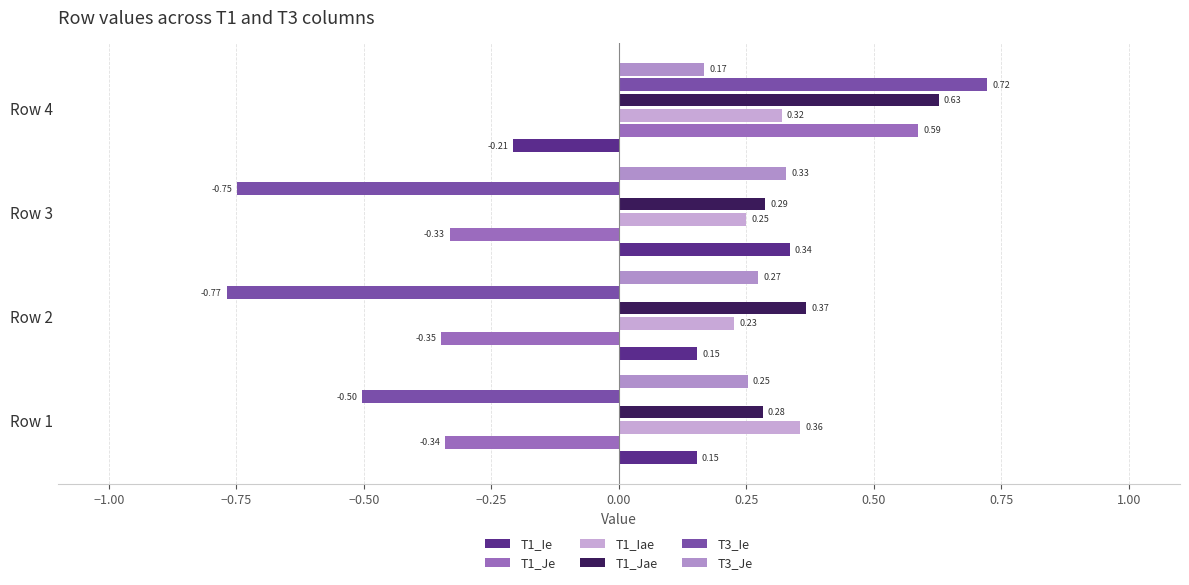

Count the number of categories in the chart.

4